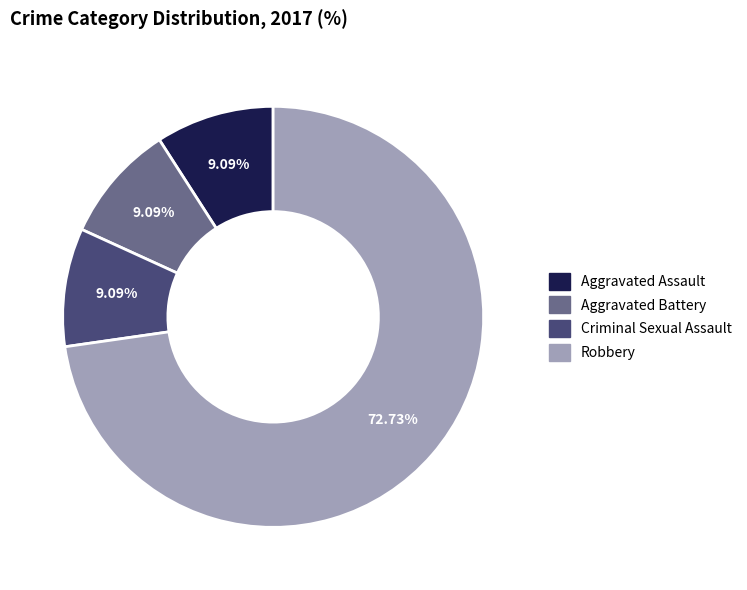

What percentage is the Aggravated Assault slice, to the nearest percent?

9%